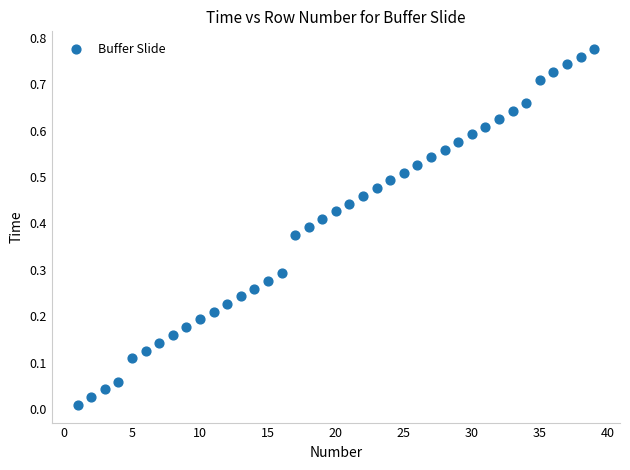

What is the range of X values (max minus min)?

38.0